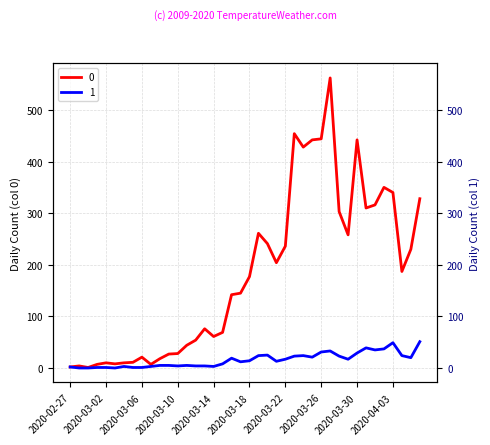

How many lines are shown in the chart?

2